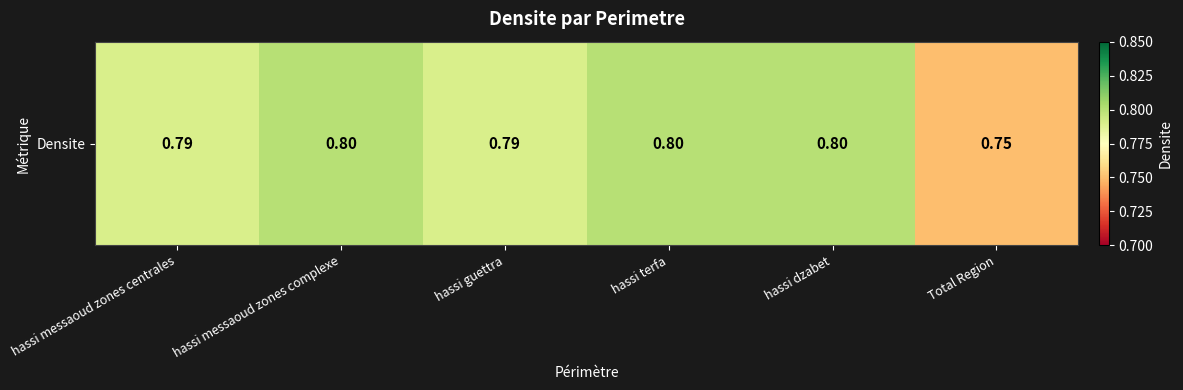

Reading left to right, transcribe all the data shown in this chart.

0.8	0.8	0.8	0.8	0.8	0.8